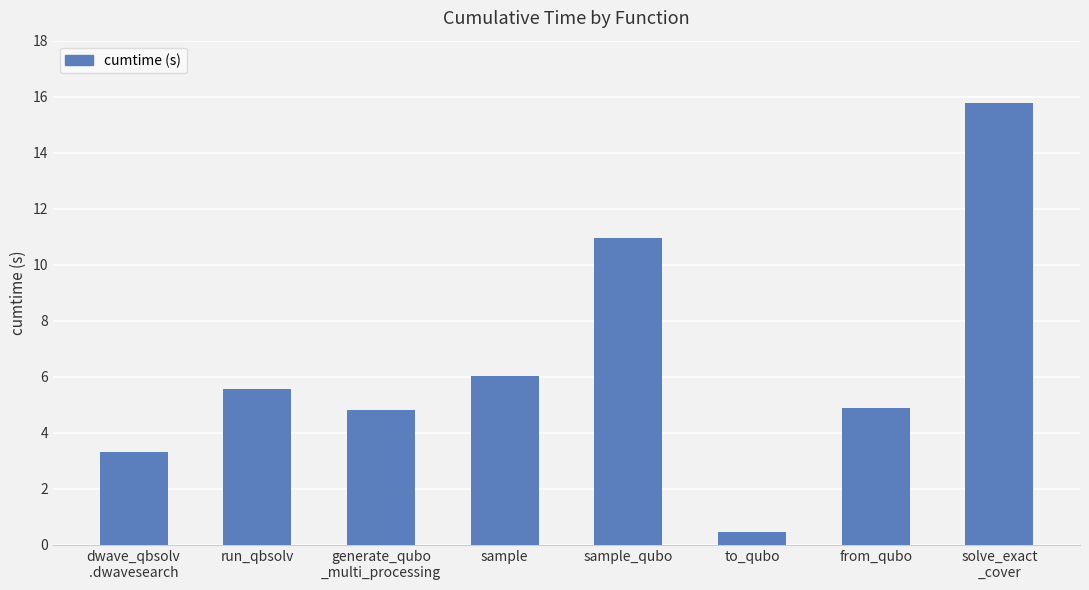

What is the change in value from sample to from_qubo?

-1.2